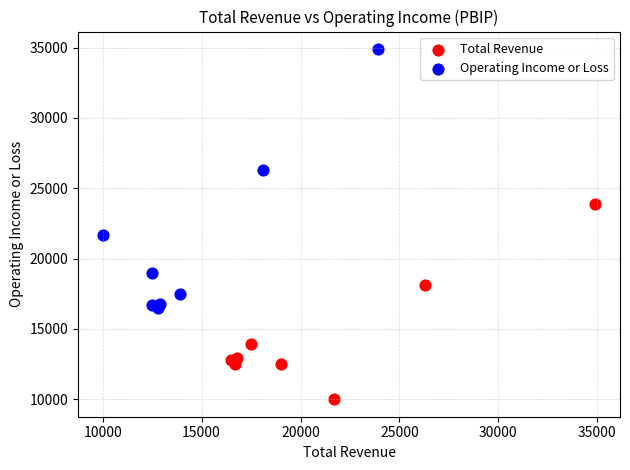

Which series has the widest spread of Y values?

Operating Income or Loss